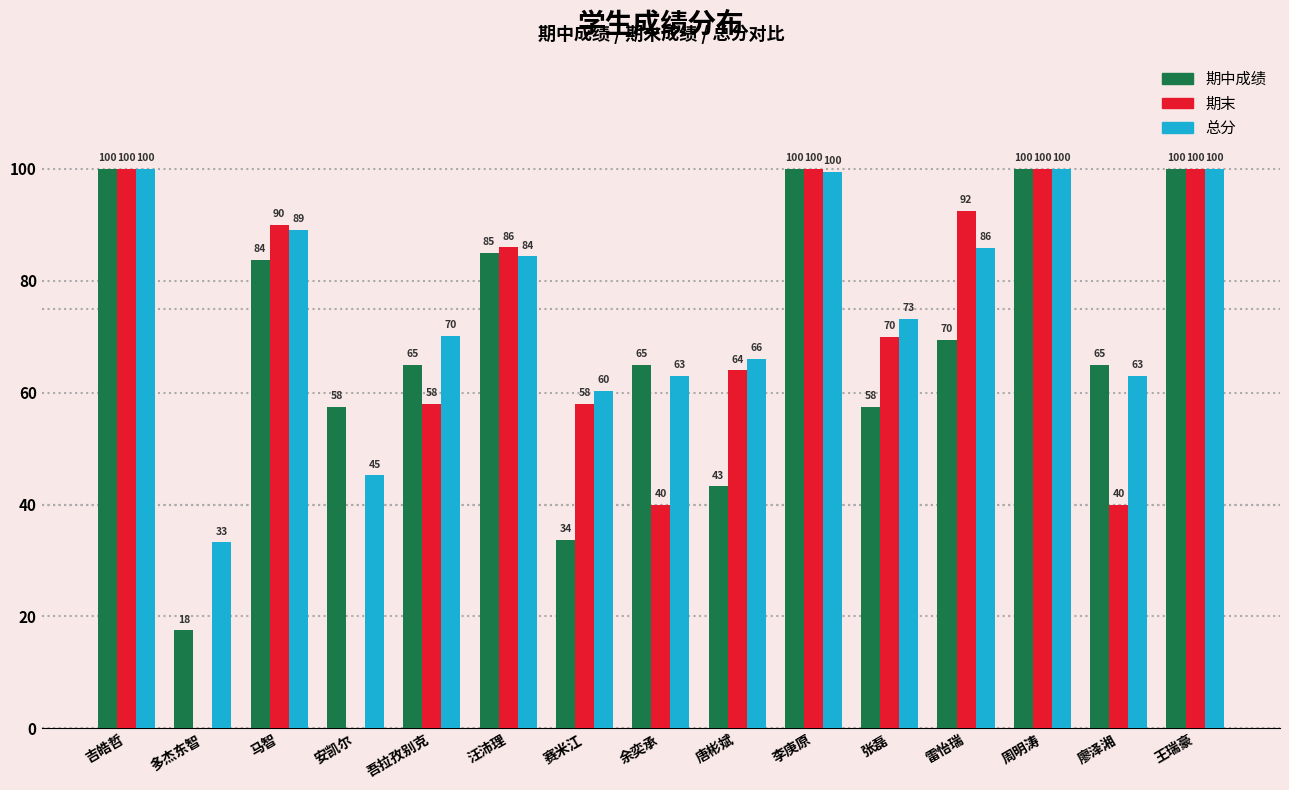

Which series has the largest total across all categories?

总分